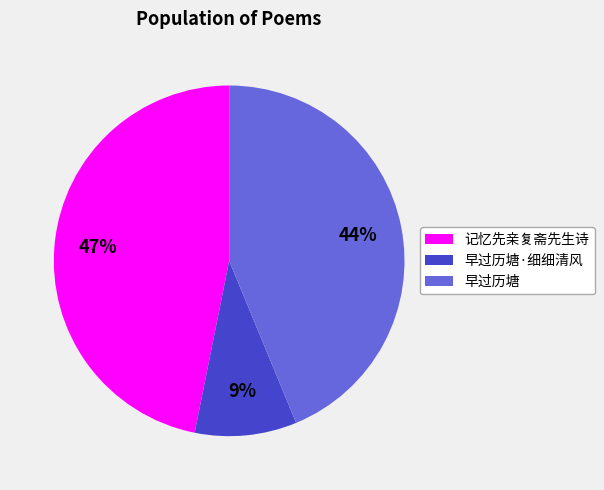

To the nearest percent, what is the average slice percentage?

33%